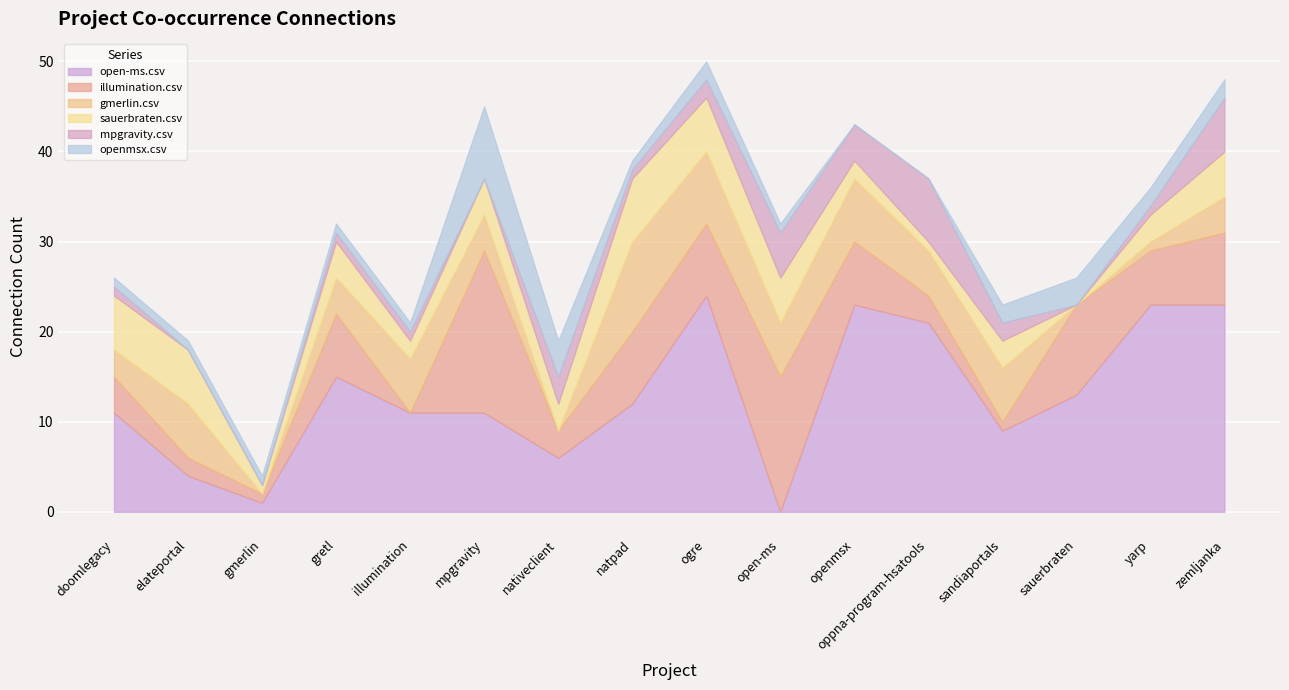

At how many categories does at least one series exceed 10?

12